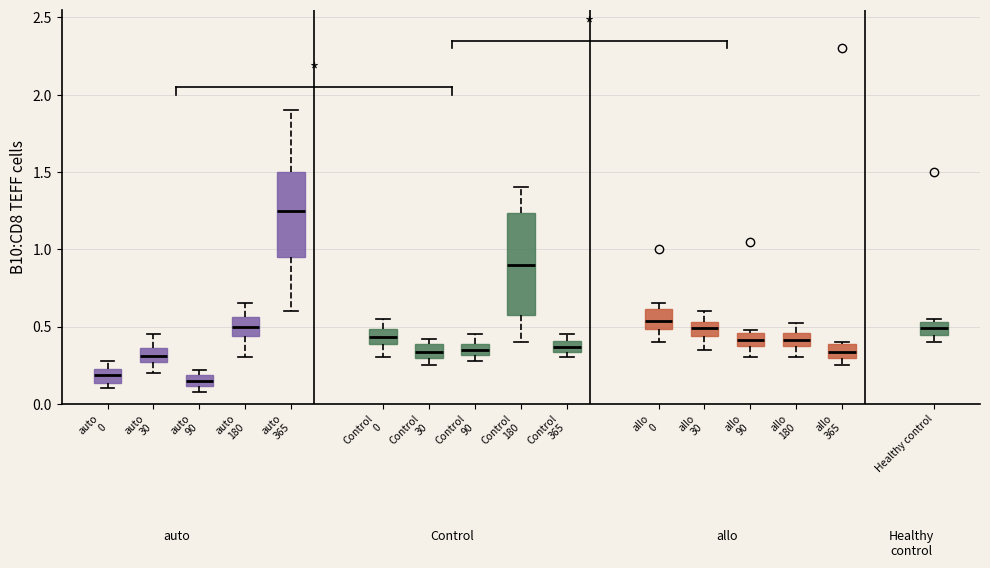

Which box is the tallest, from its lower edge to its upper edge?

Control 180